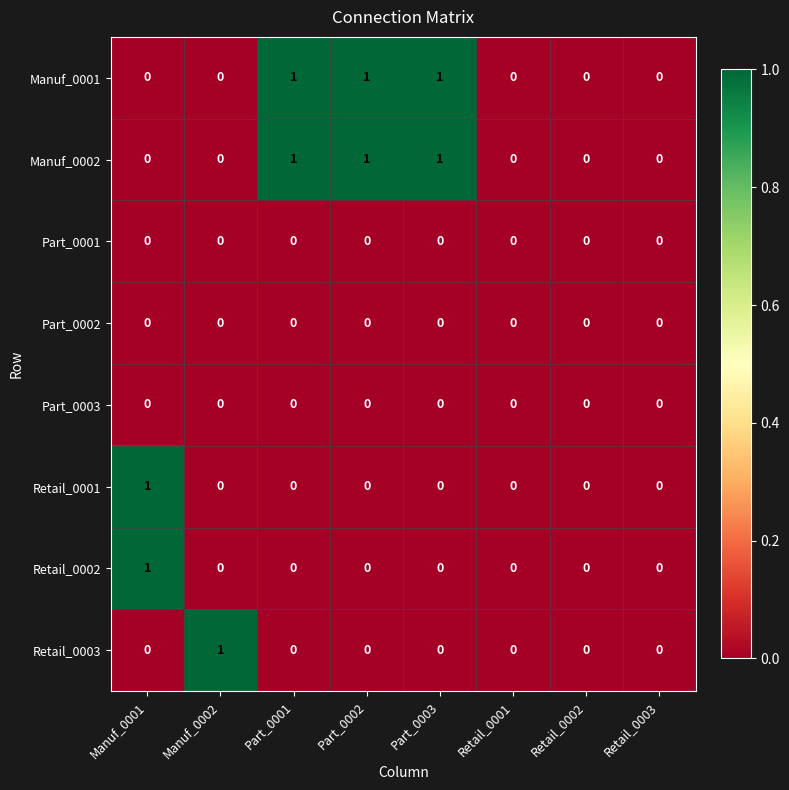

The Manuf_0001 series shows 0 at Retail_0001. True or false?

True